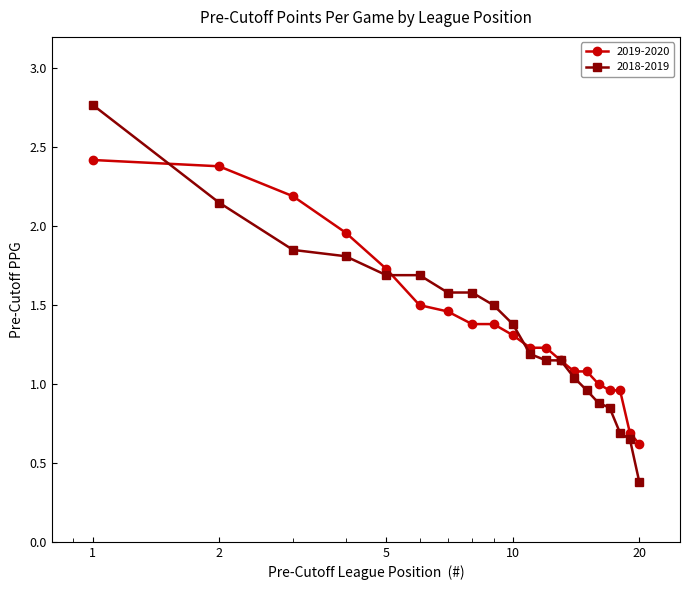

What is the value of the 2018-2019 point at the 10th from the left?

1.4